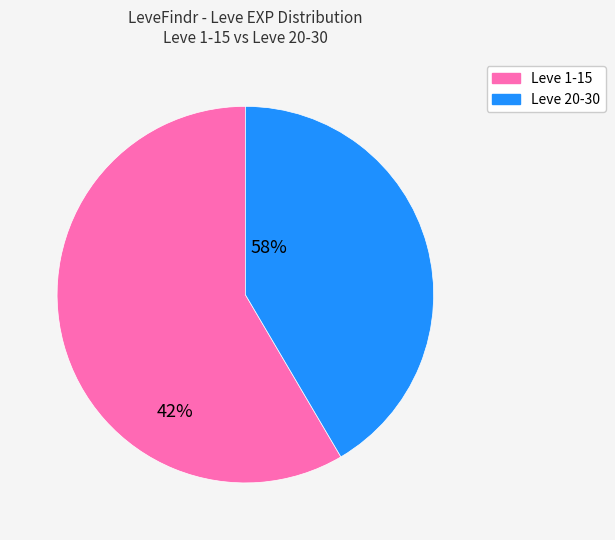

Is there any slice that represents more than half of the pie?

Yes